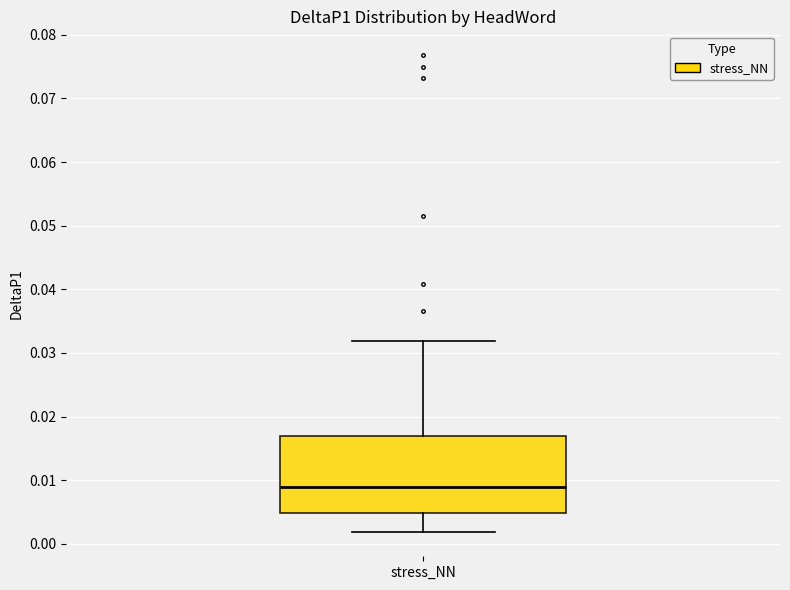

Transcribe this box plot: give where the median line is, the range the box spans, and where the two whiskers end, as read against the y-axis. The values are not printed on the chart, so give them approximately, as read against the axis.

median 0.009, box 0.005 to 0.017, whiskers 0.002 to 0.032